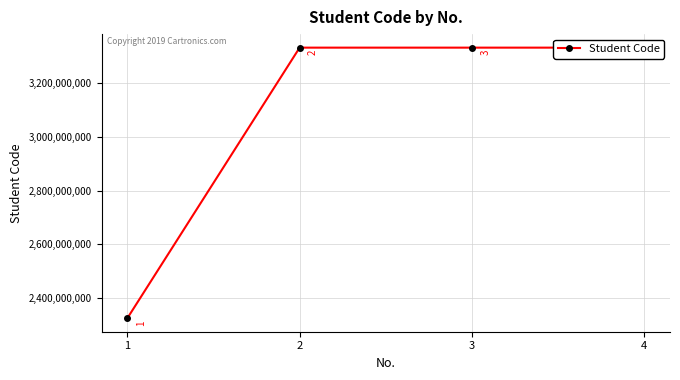

Read the value at 4.

3333332123